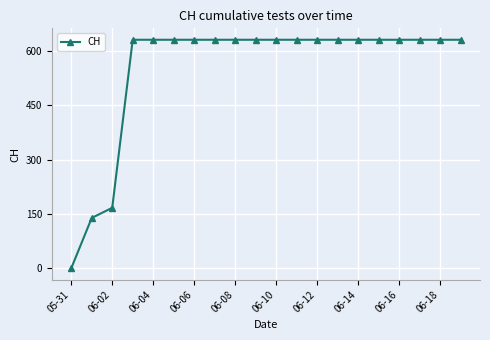

What is the greatest value displayed?

631